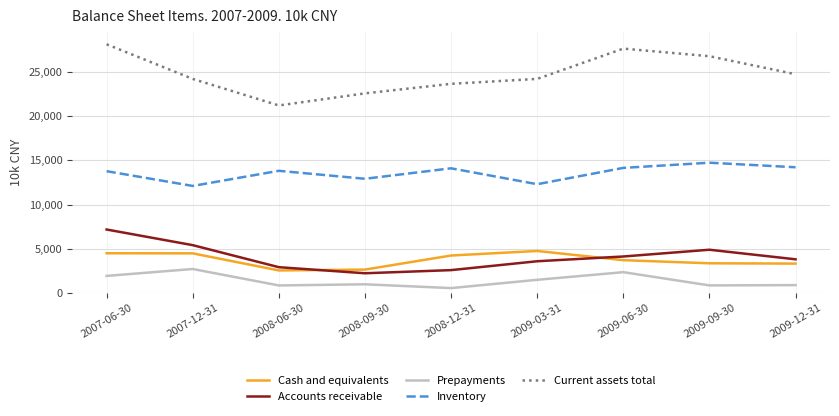

True or false: Prepayments and Inventory cross at least once.

False